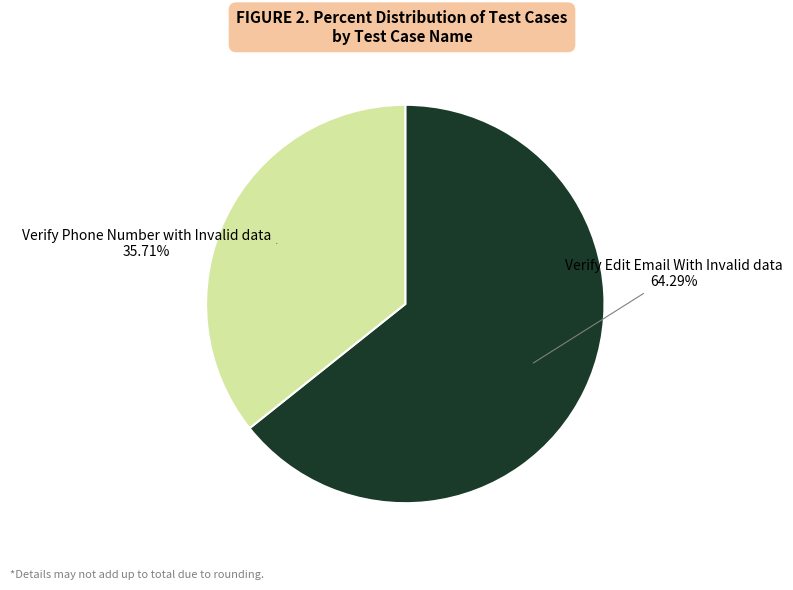

Does any single category account for the majority?

Yes